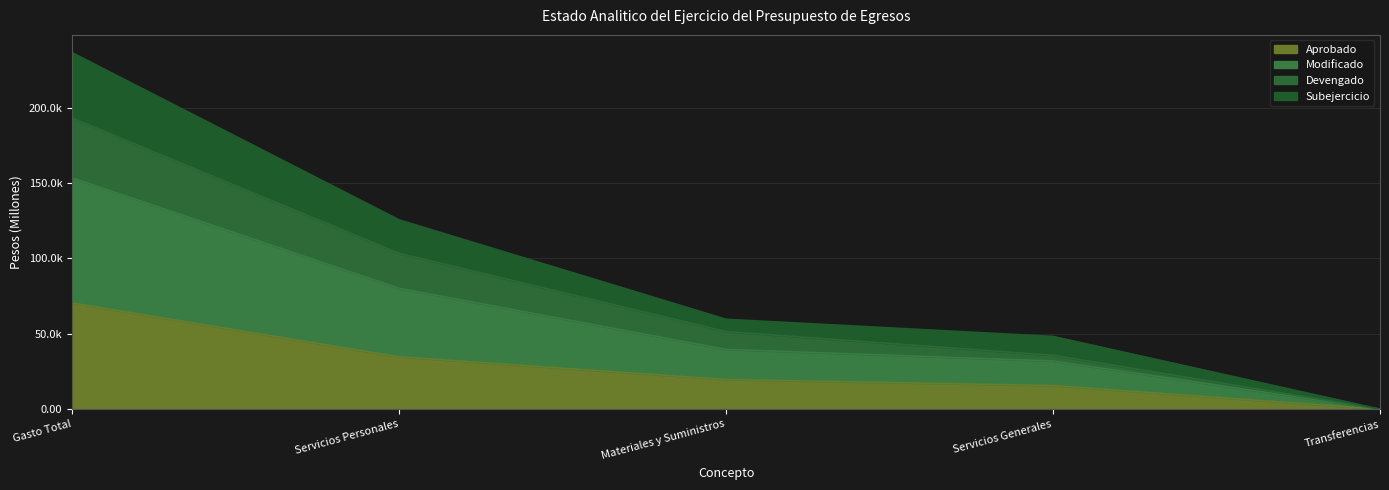

What is the sum of all Aprobado values?

140.6